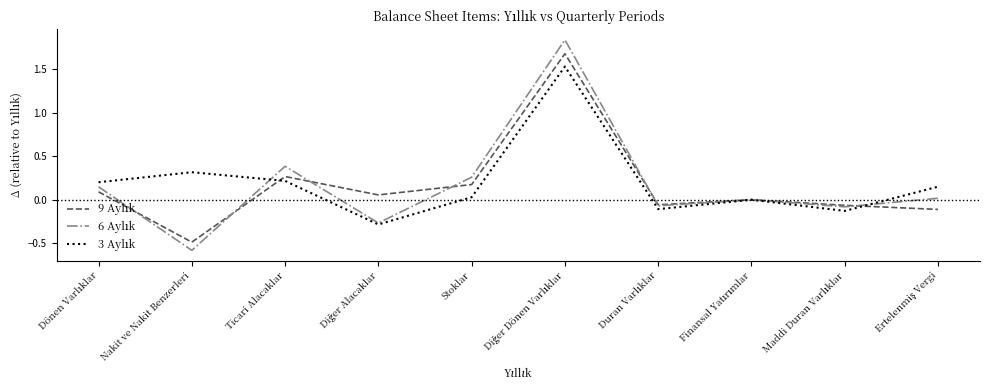

How many lines are shown in the chart?

3